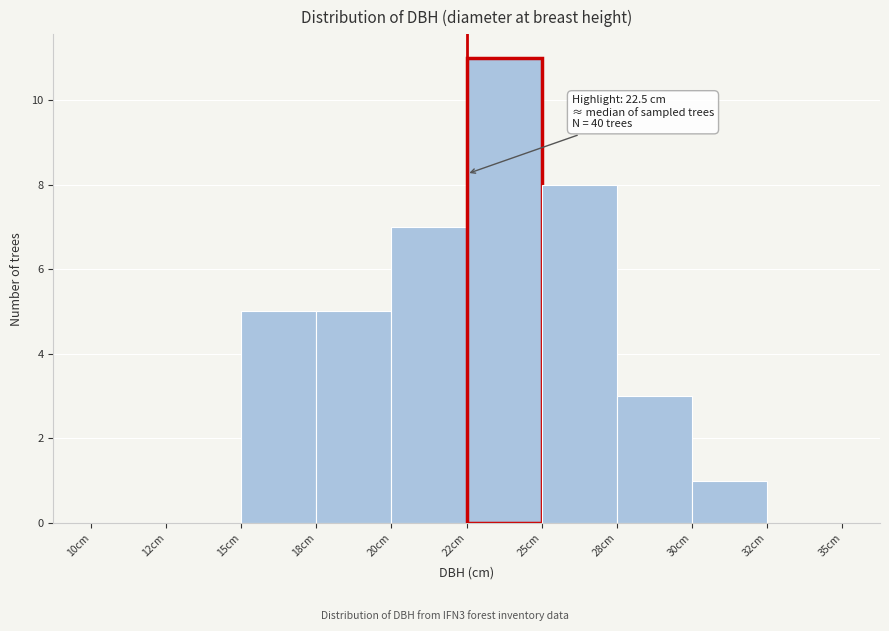

Reading left to right, transcribe all the data shown in this chart.

10cm=0	12cm=0	15cm=5	18cm=5	20cm=7	22cm=11	25cm=8	28cm=3	30cm=1	32cm=0